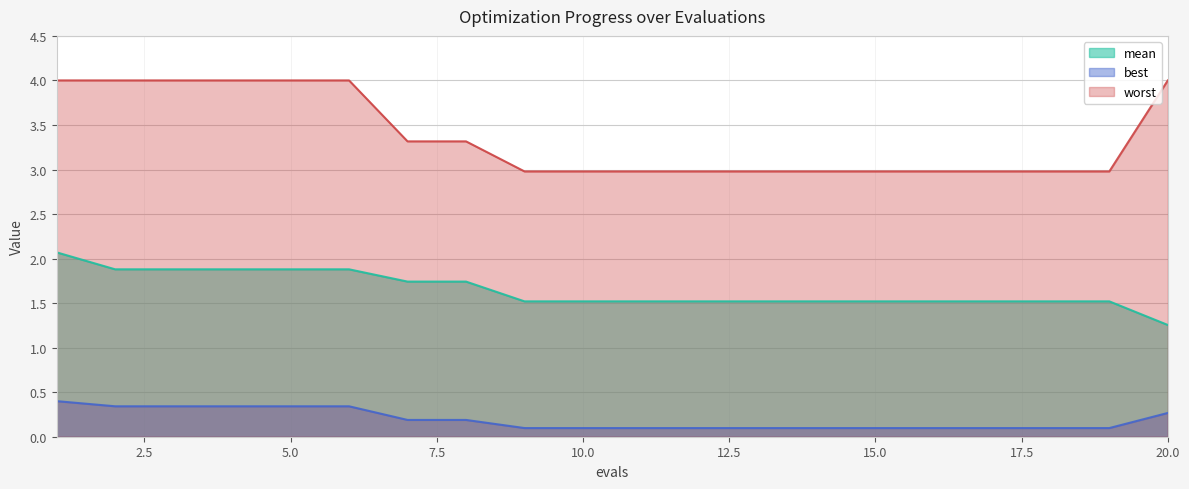

True or false: best has a value of 0.3 at 20.0.

True